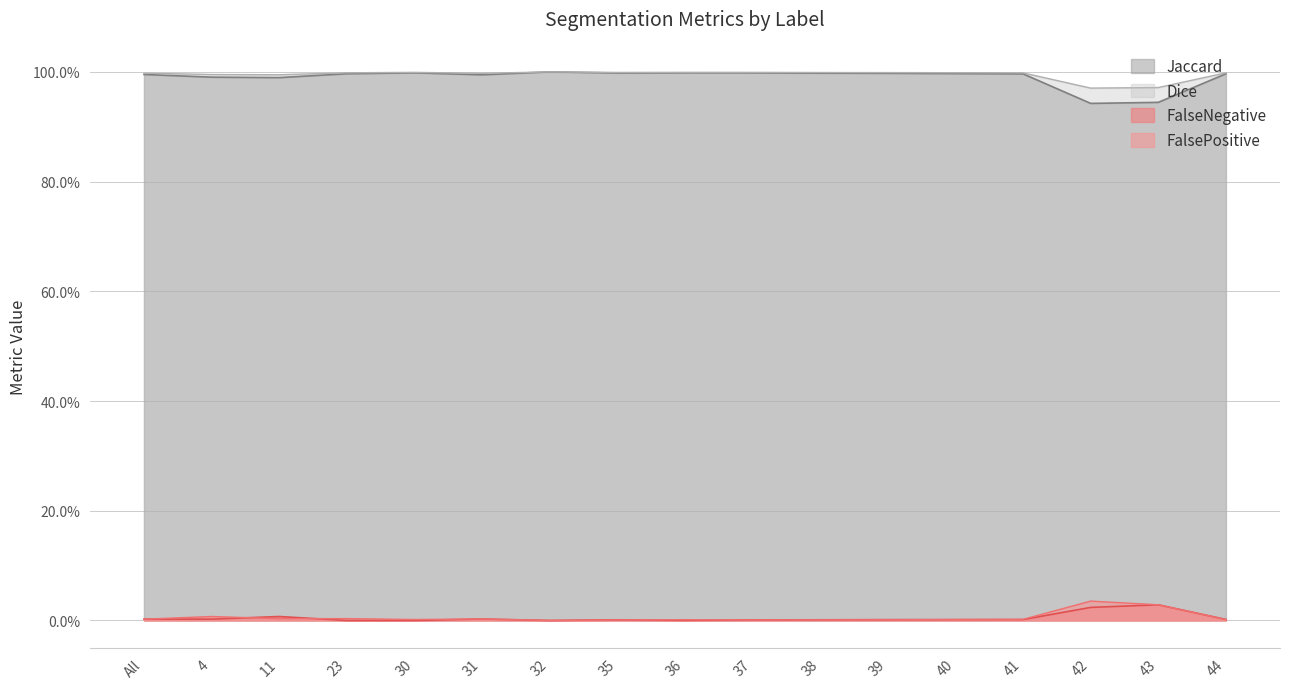

How many lines are shown in the chart?

4